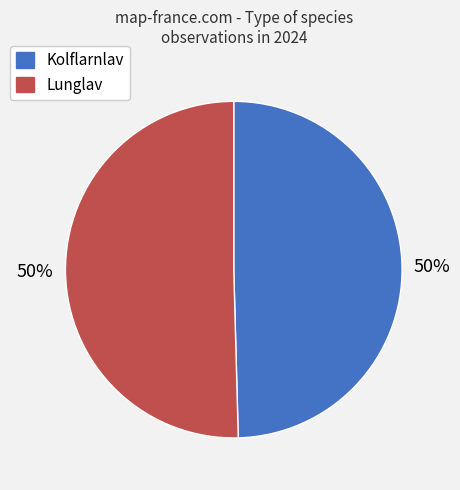

Approximately how many times larger is the value at Lunglav compared to Kolflarnlav?

1.0